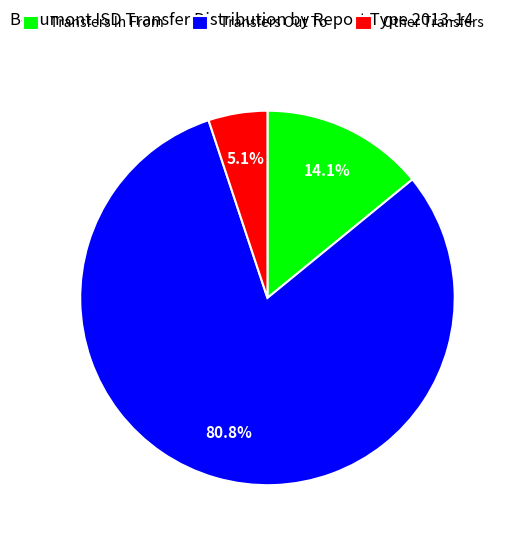

What is the ratio of the value at Other Transfers to the value at Transfers In From?

0.4